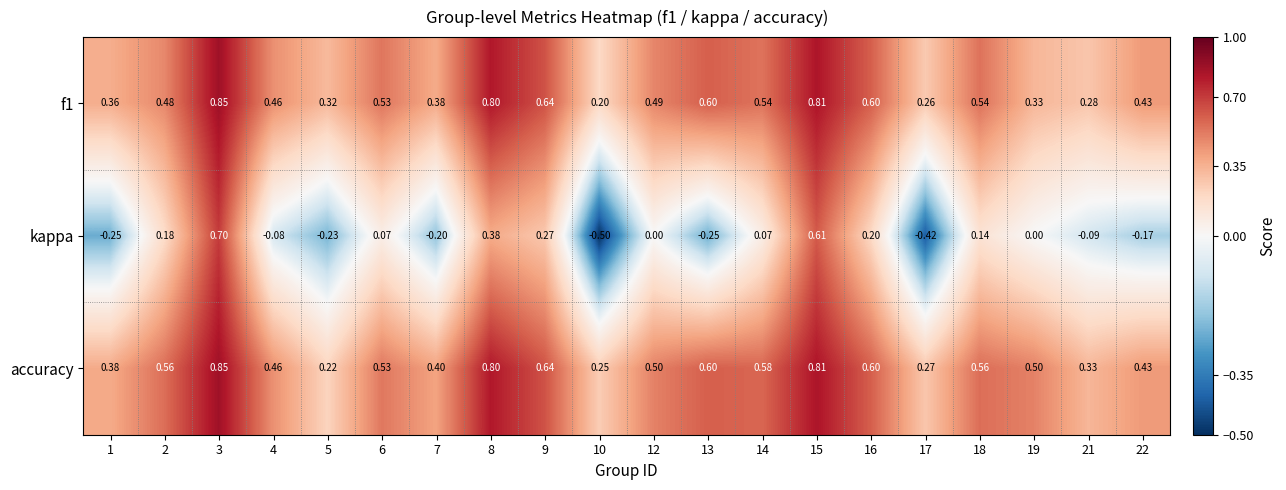

Which series has the largest range (max minus min)?

kappa